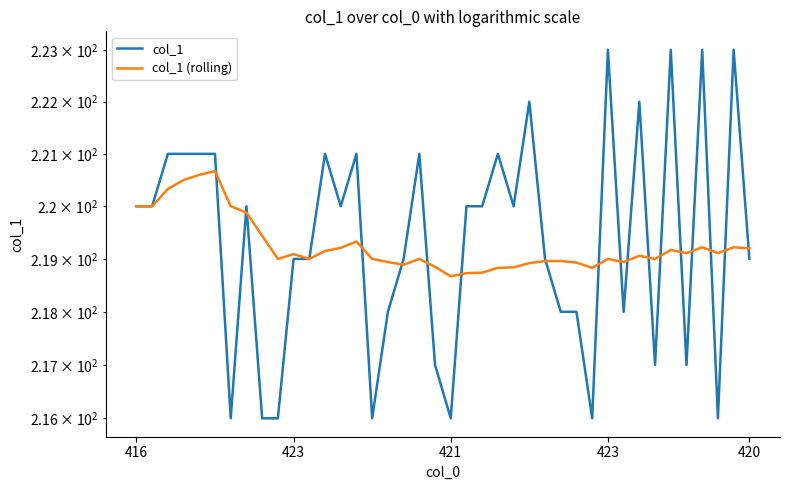

How many lines are shown in the chart?

2